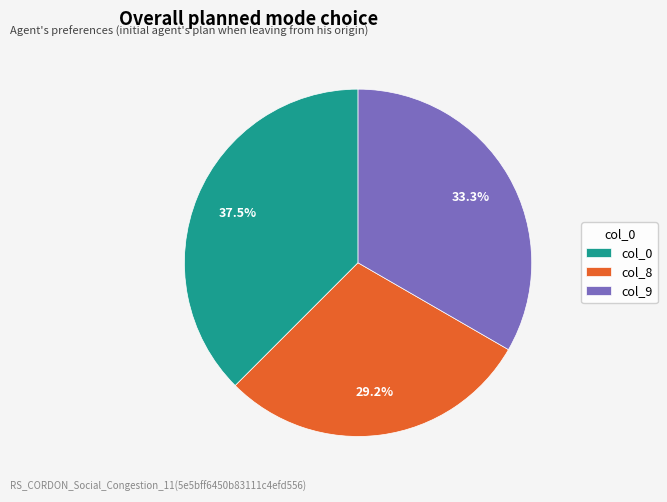

To the nearest percent, what is the average slice percentage?

33%